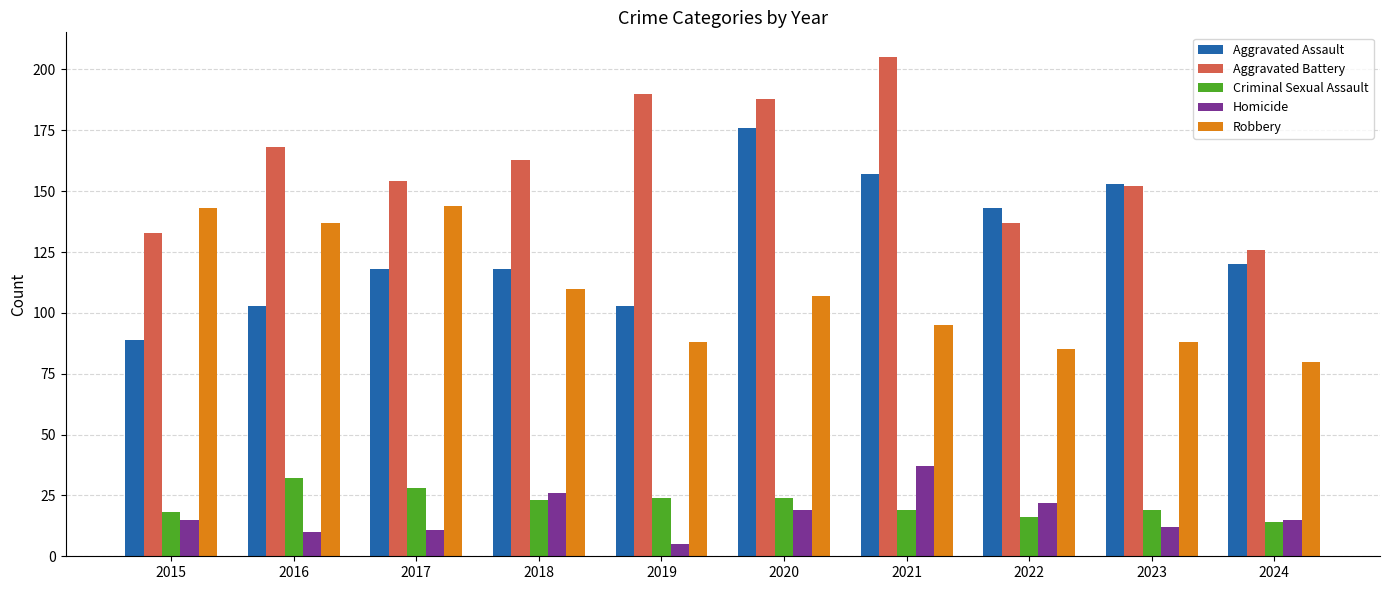

Which series has the largest total across all categories?

Aggravated Battery